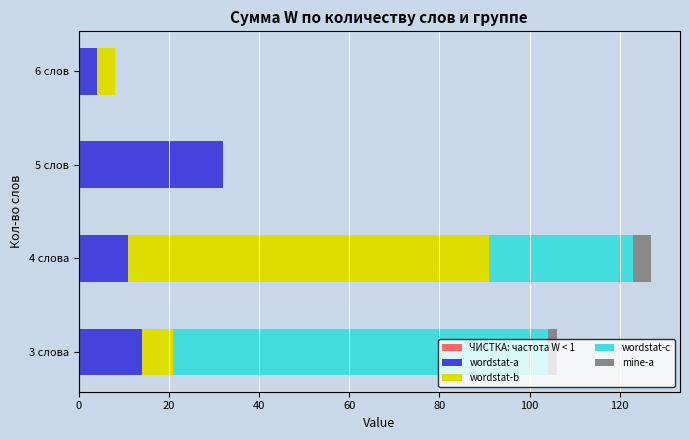

At which category is the sum across all series the highest?

4 слова